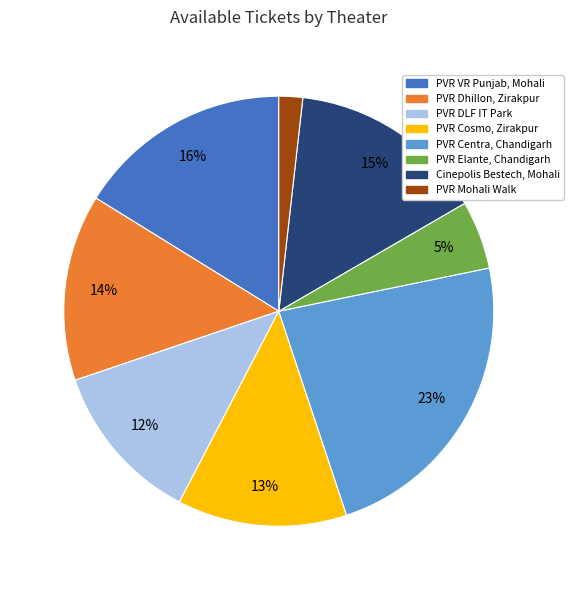

The PVR Mohali Walk slice represents 13% of the pie. True or false?

False